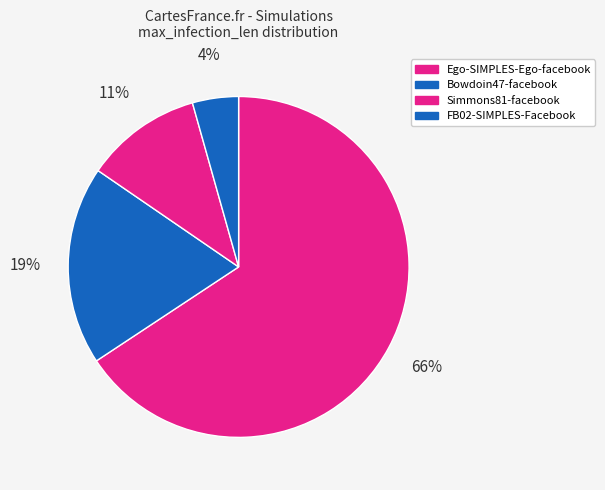

True or false: Ego-SIMPLES-Ego-facebook accounts for 55% of the total.

False